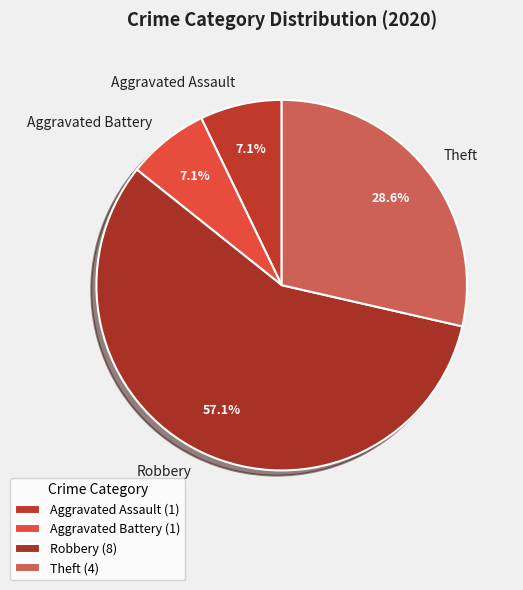

Which has a higher value, Aggravated Assault or Robbery?

Robbery